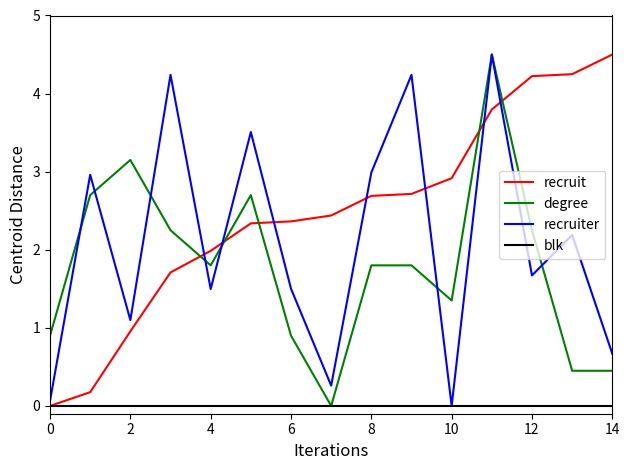

What is the greatest value displayed?

4.5